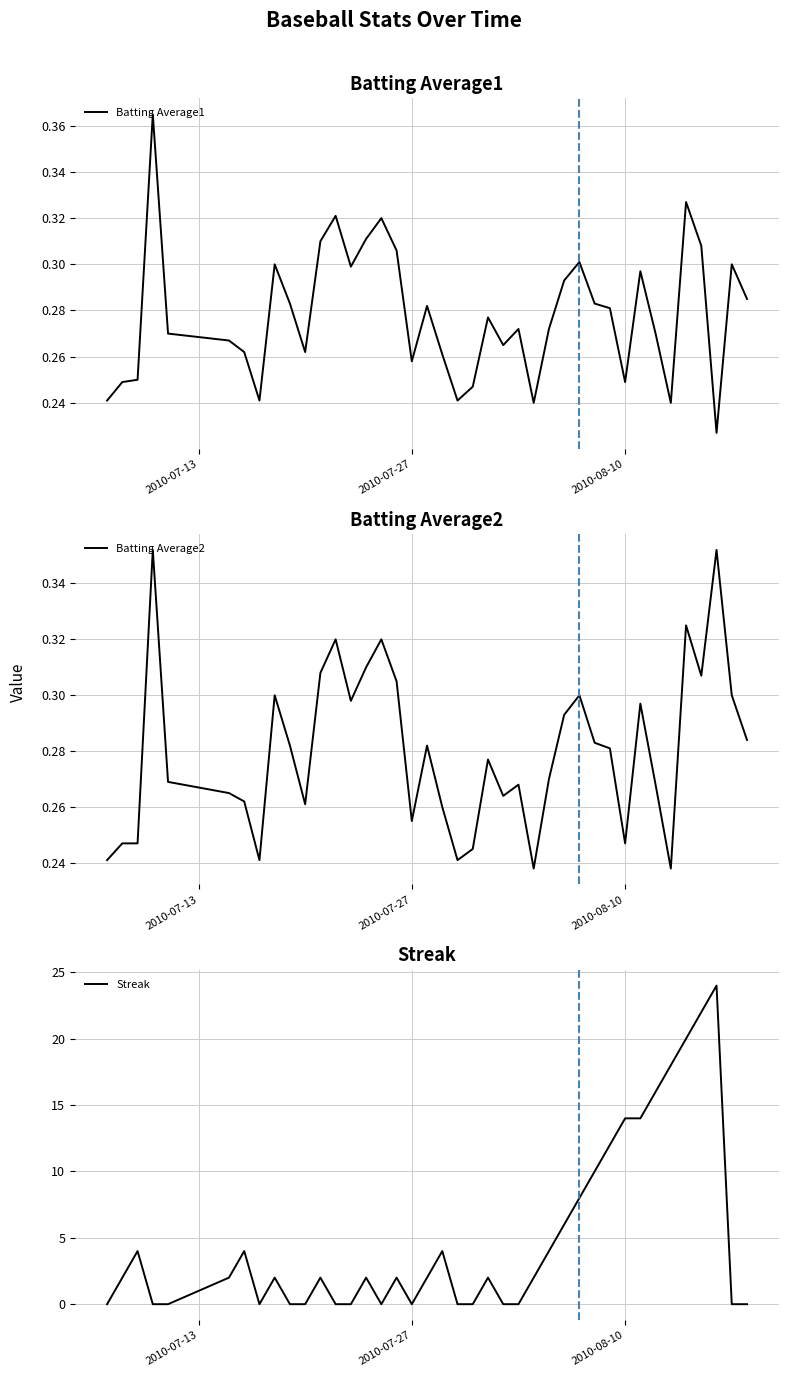

What are all the series names shown in the legend?

Batting Average1, Batting Average2, Streak